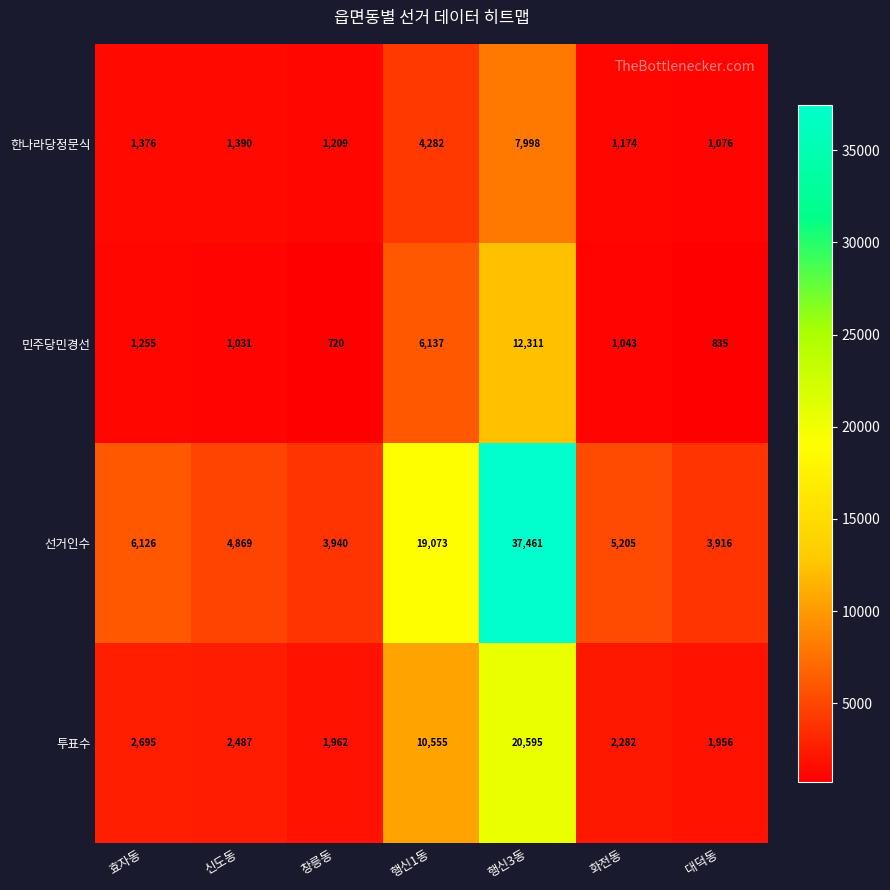

Rank the series at 행신1동 from highest to lowest value.

선거인수, 투표수, 민주당민경선, 한나라당정문식